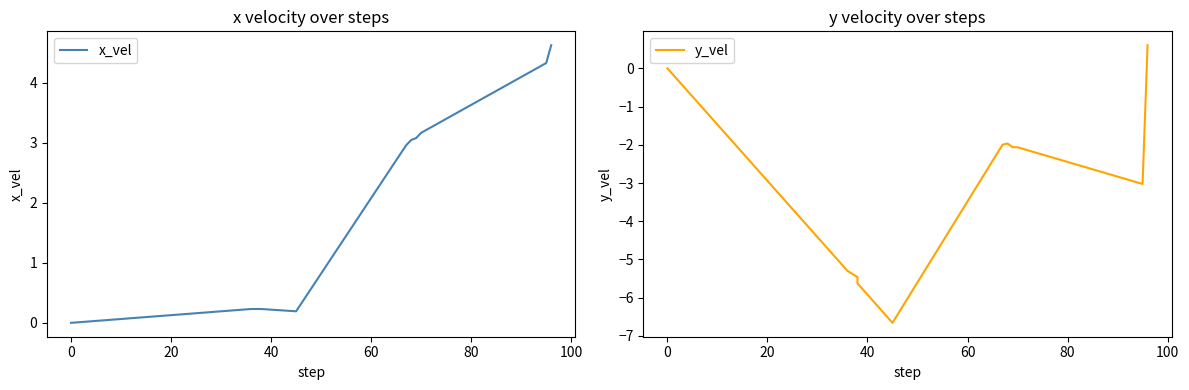

What is the maximum value for x_vel?

4.6